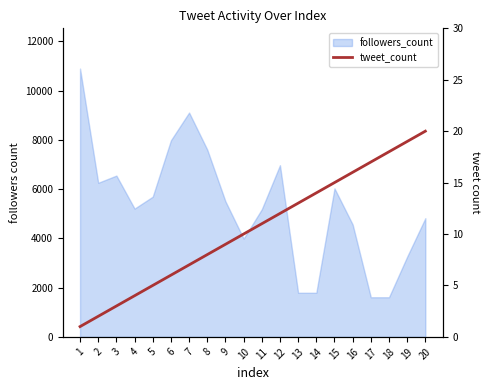

List the labels in order of value, smallest first.

1, 2, 3, 4, 5, 6, 7, 8, 9, 10, 11, 12, 13, 14, 15, 16, 17, 18, 19, 20